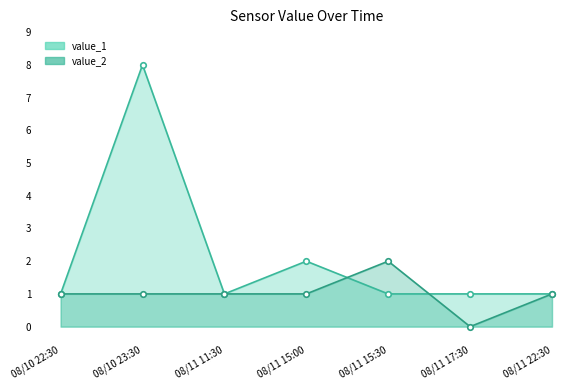

Reading right to left, extract all data points from this chart.

value_1: 08/11 22:30=1	08/11 17:30=1	08/11 15:30=1	08/11 15:00=2	08/11 11:30=1	08/10 23:30=8	08/10 22:30=1
value_2: 08/11 22:30=1	08/11 17:30=0	08/11 15:30=2	08/11 15:00=1	08/11 11:30=1	08/10 23:30=1	08/10 22:30=1